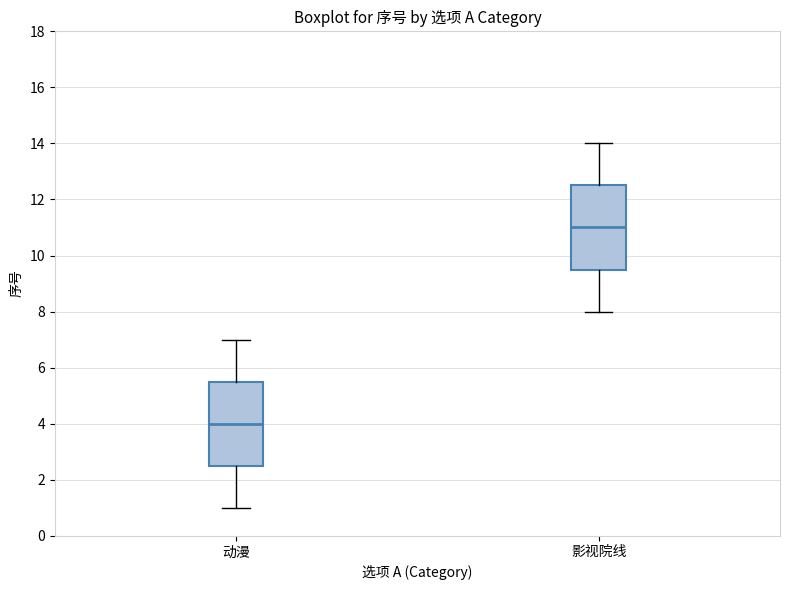

Where is the lower edge of the box for 影视院线 on the y-axis? The values are not printed on the chart, so give them approximately, as read against the axis.

9.6